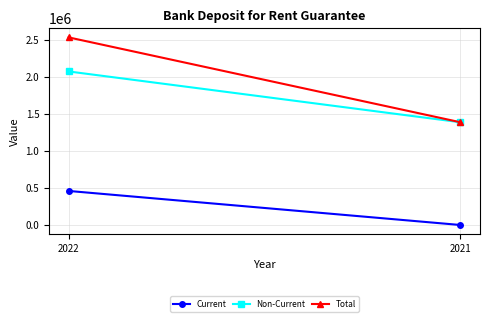

How many data points in Current are less than 459777?

1